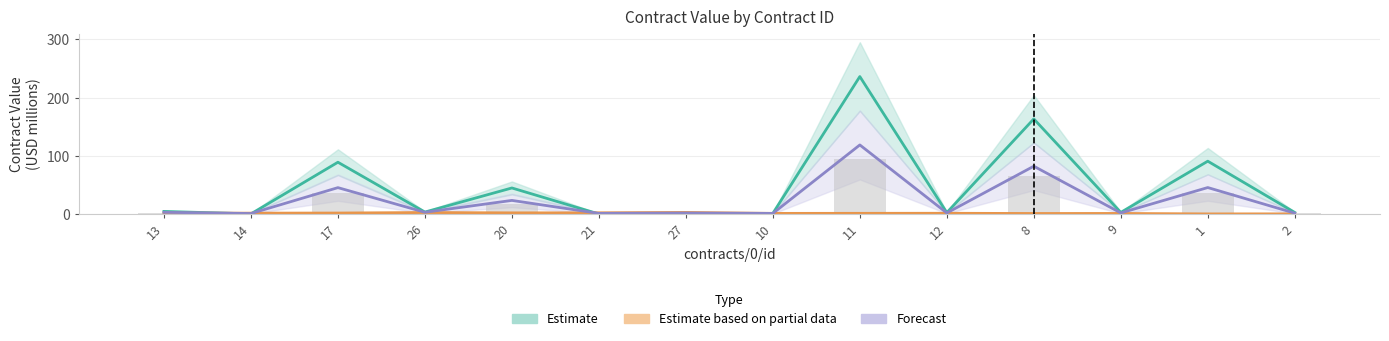

What is the label of the 8th bar from the left?

10